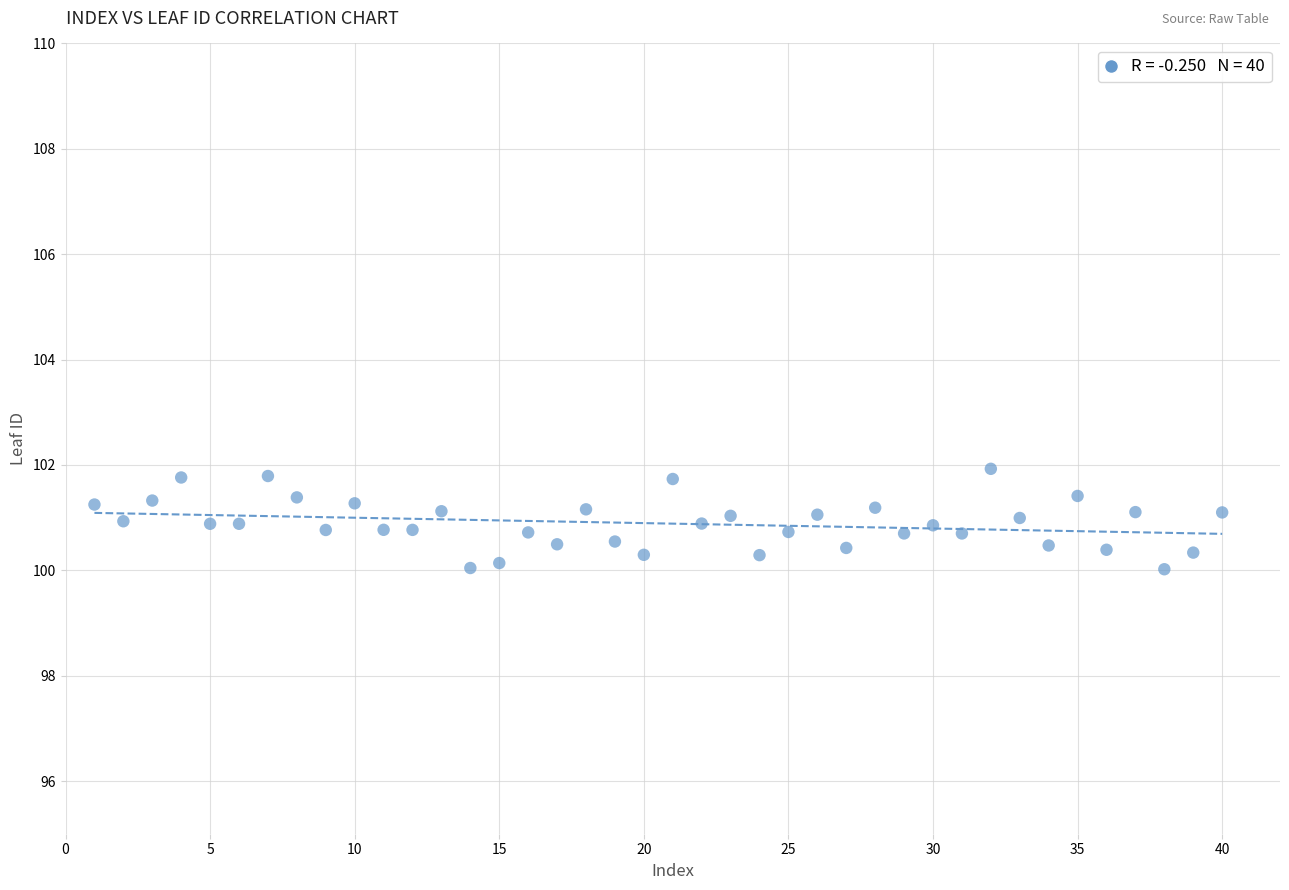

What is the range of X values (max minus min)?

39.0